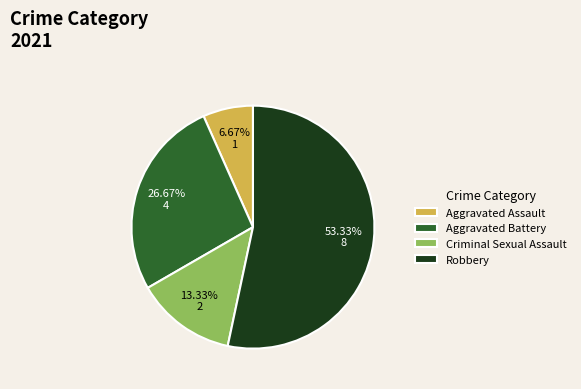

Which category has the smallest portion of the pie?

Aggravated Assault